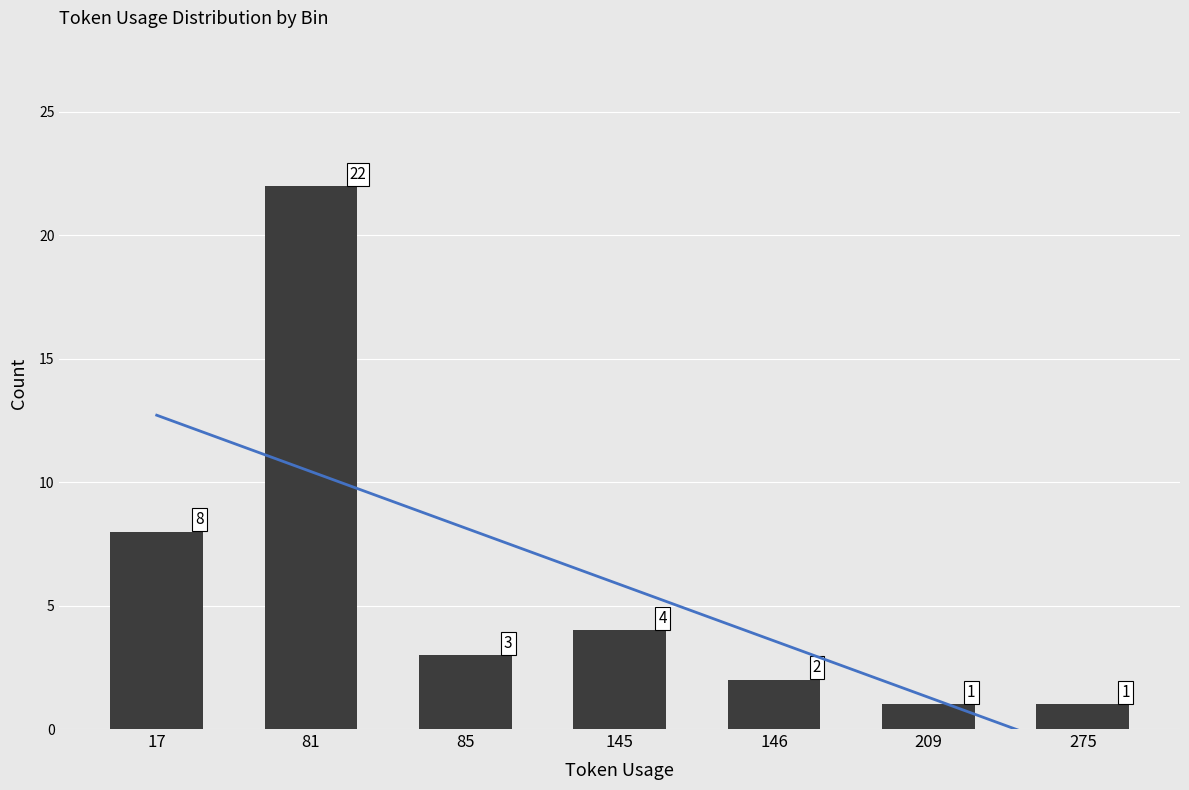

What is the sum of all values?

41